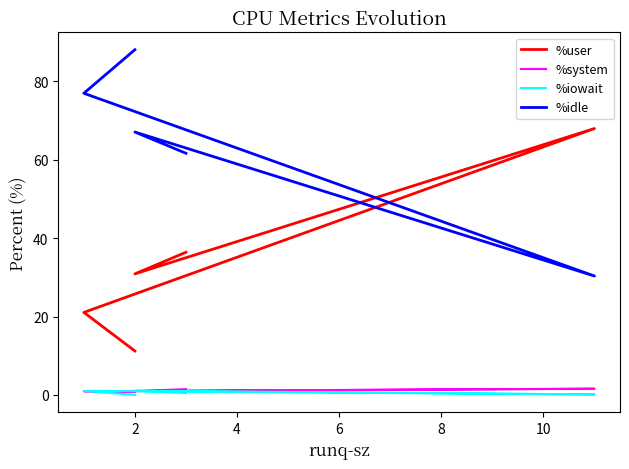

True or false: %user and %iowait intersect in this chart.

False